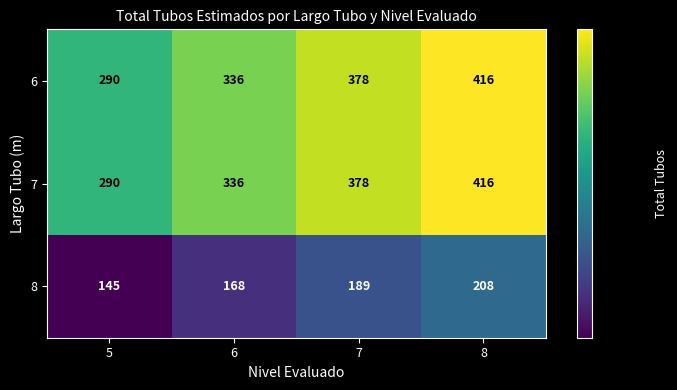

What is the difference between the maximum and minimum values in the 6 series?

126